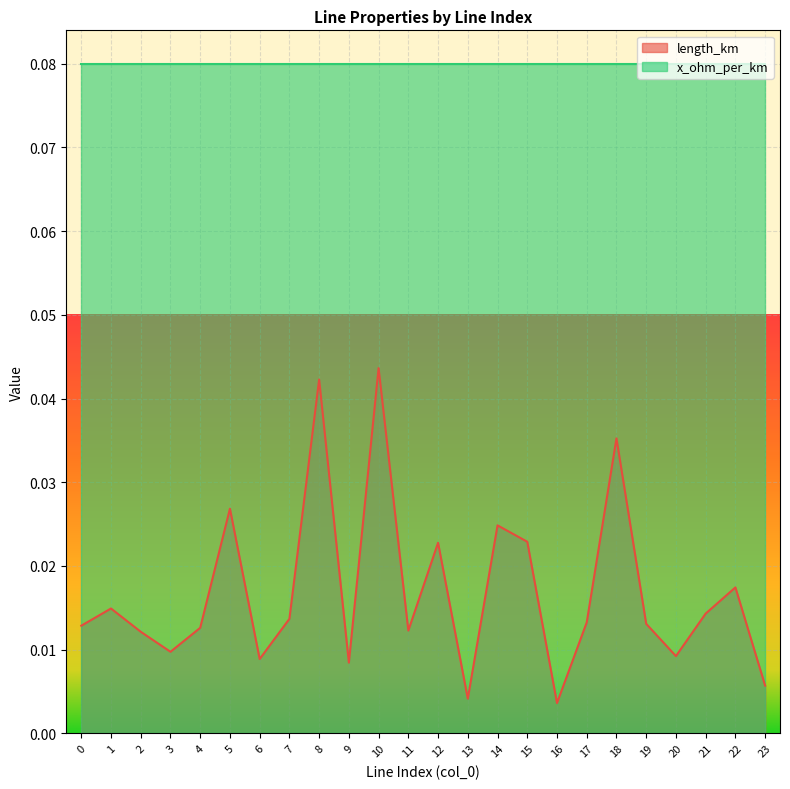

List the labels in order of value, smallest first.

16, 13, 23, 9, 6, 20, 3, 2, 11, 4, 0, 19, 17, 7, 21, 1, 22, 12, 15, 14, 5, 18, 8, 10